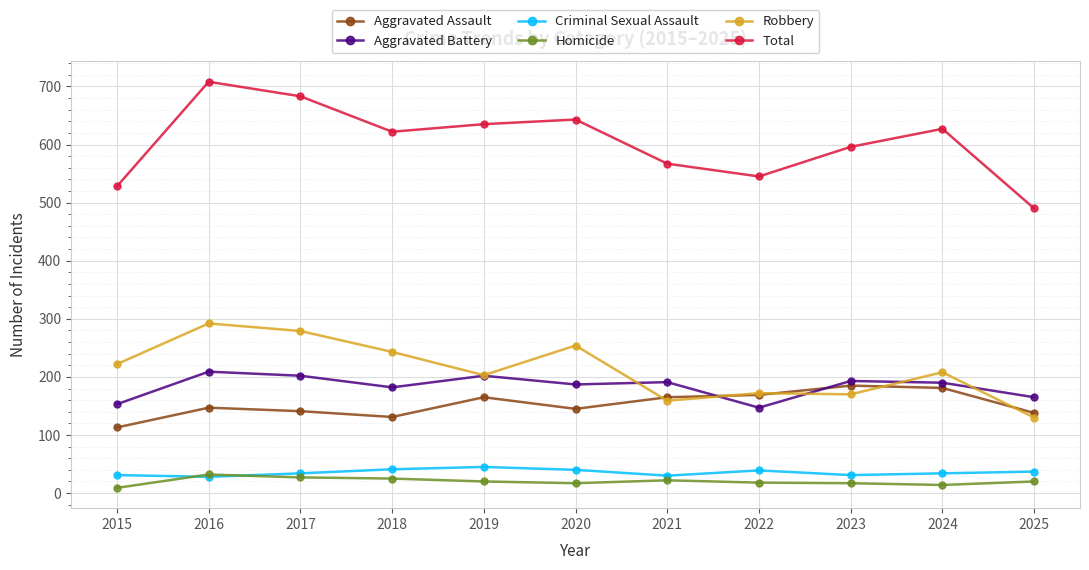

At which label does Robbery reach its peak?

2016